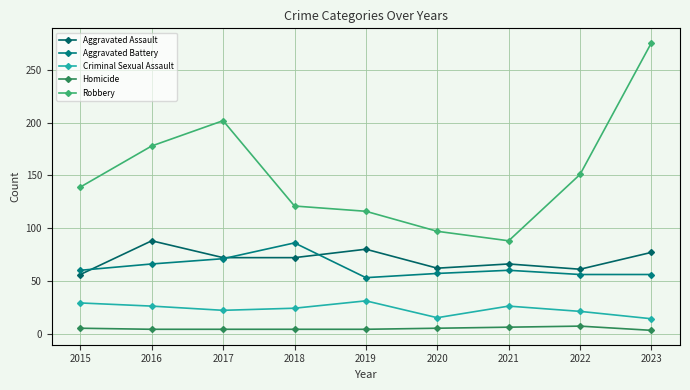

True or false: Robbery and Aggravated Assault intersect in this chart.

False